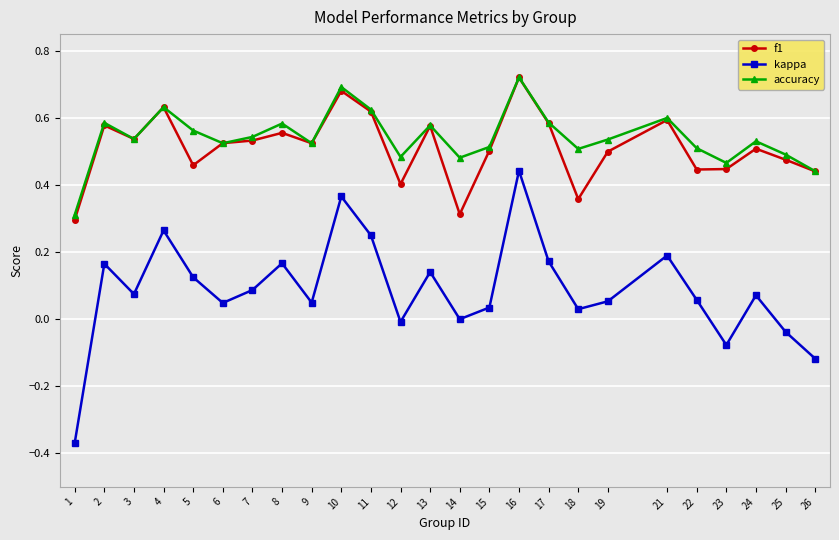

True or false: accuracy and kappa cross at least once.

False